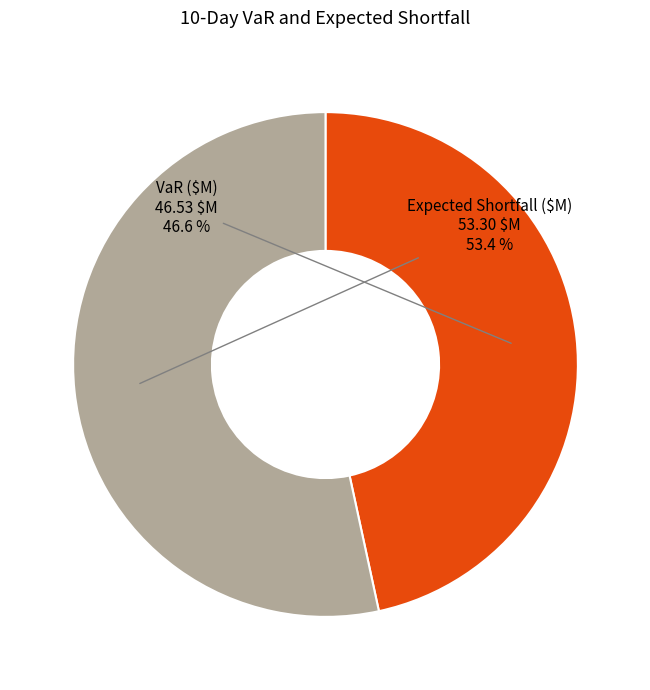

Does VaR ($M) represent more than half of the total?

No